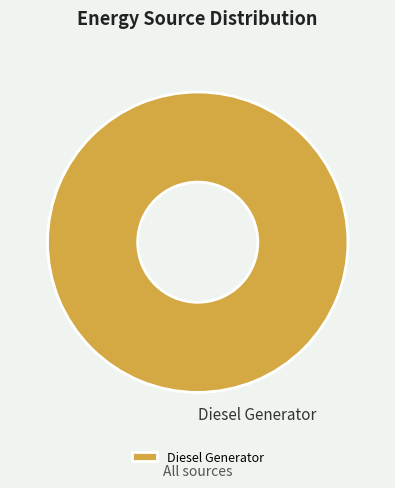

Rank the categories by value from lowest to highest.

Diesel Generator